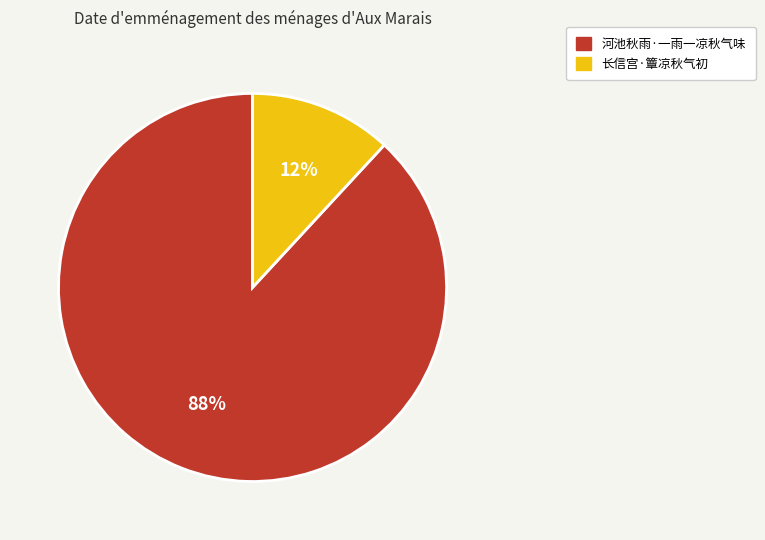

What is the smallest slice in the pie chart?

长信宫·簟凉秋气初